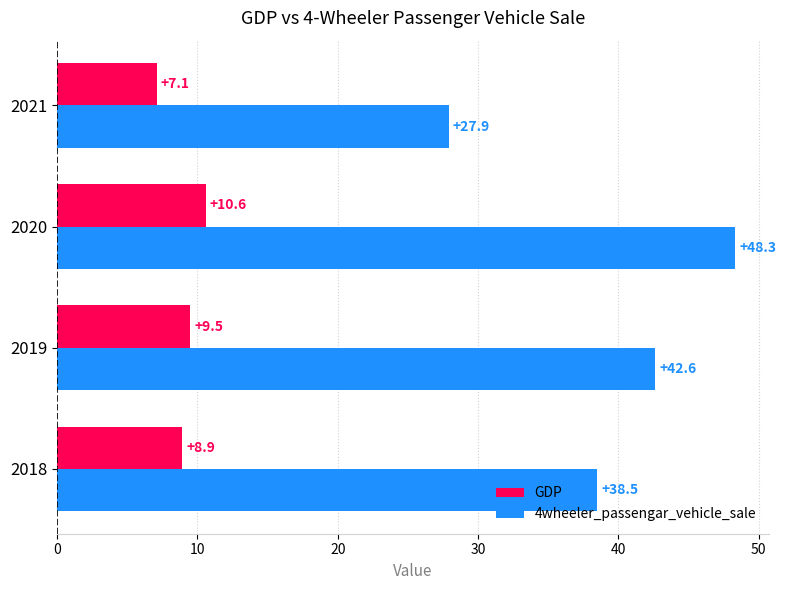

Where is 4wheeler_passengar_vehicle_sale nearest to the value 38?

2018